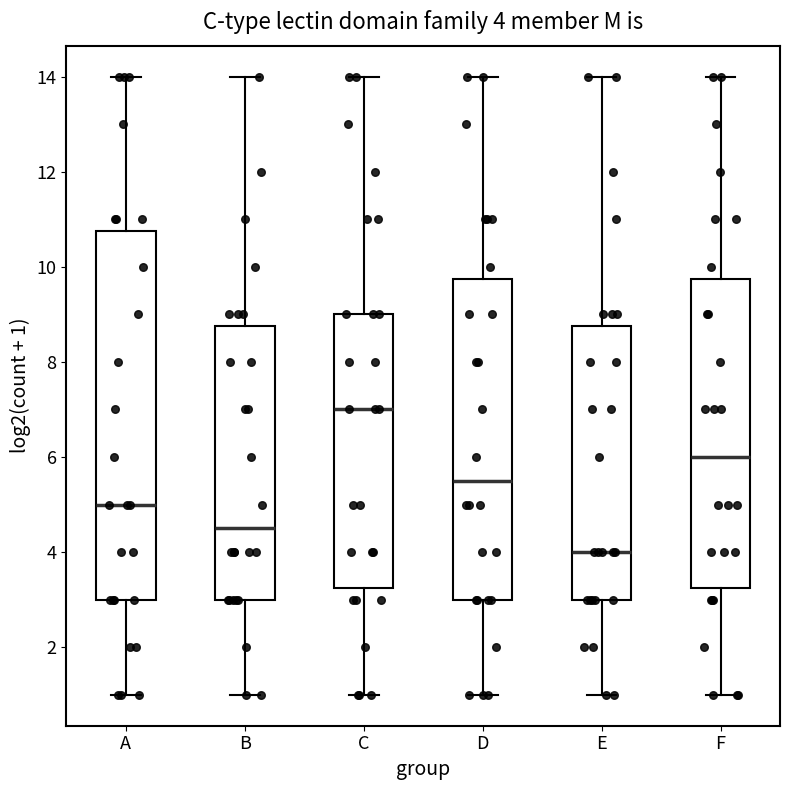

Which box has the lowest median line?

E